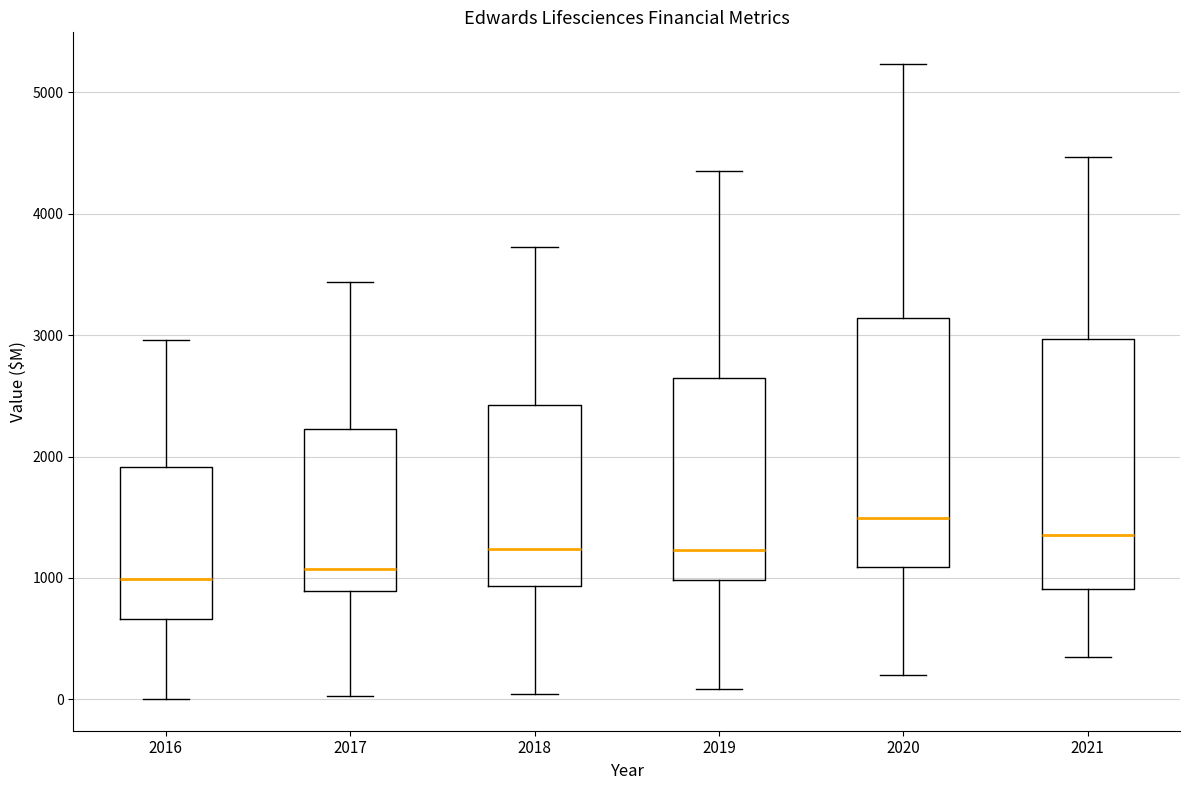

Reading left to right, read every box against the y-axis: the position of its median line, the range the box covers, and the ends of its whiskers. The values are not printed on the chart, so give them approximately, as read against the axis.

2016: median 1000, box 700 to 1900, whiskers 0 to 3000
2017: median 1100, box 900 to 2200, whiskers 0 to 3400
2018: median 1200, box 900 to 2400, whiskers 0 to 3700
2019: median 1200, box 1000 to 2600, whiskers 100 to 4300
2020: median 1500, box 1100 to 3100, whiskers 200 to 5200
2021: median 1400, box 900 to 3000, whiskers 400 to 4500